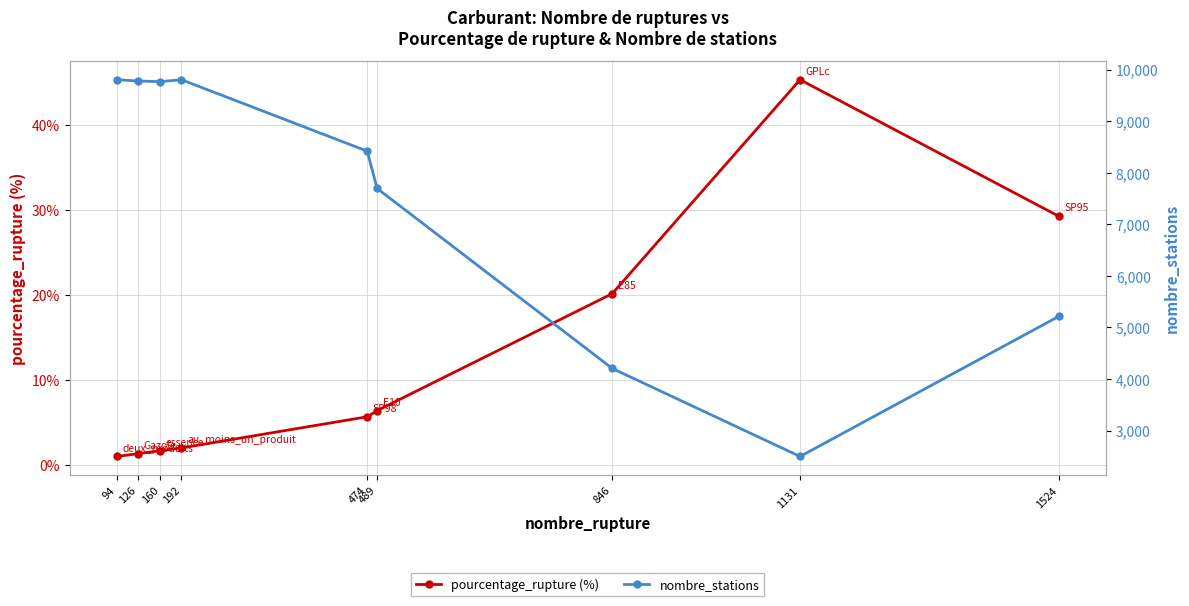

Where is the first local minimum for nombre_stations?

160